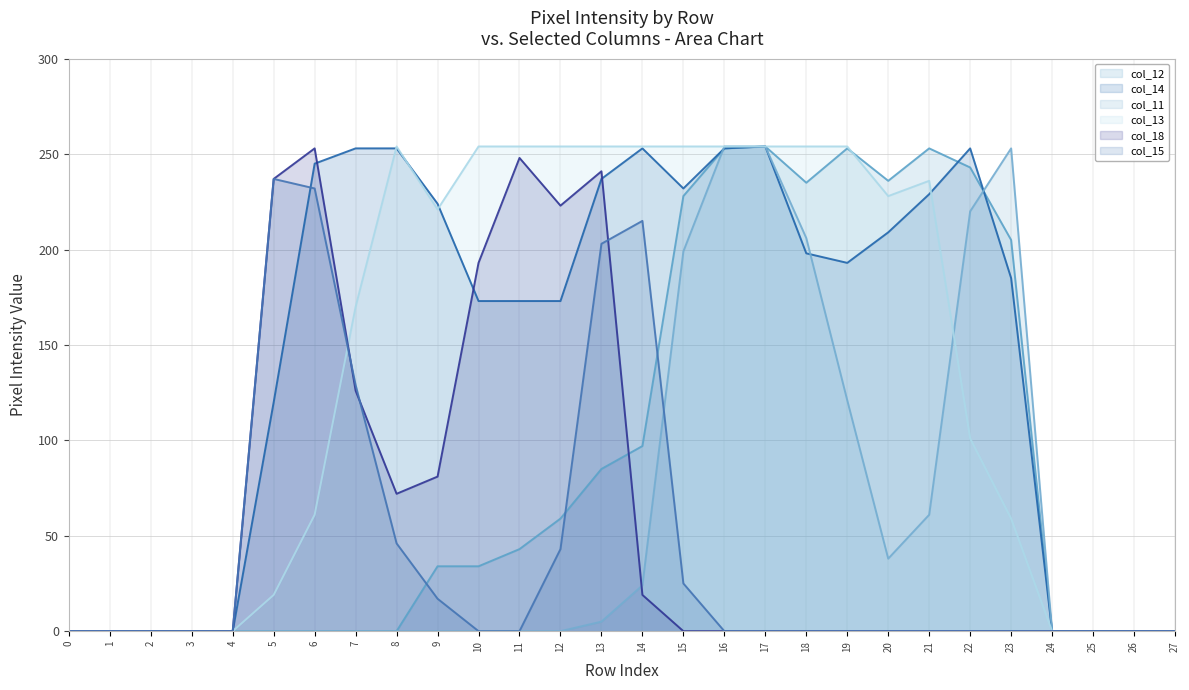

Reading left to right, list all the values displayed in this chart.

col_12: 0	0	0	0	0	0	0	0	0	34	34	43	59	85	97	228	253	254	235	253	236	253	243	205	0	0	0	0
col_14: 0	0	0	0	0	120	245	253	253	224	173	173	173	237	253	232	253	254	198	193	209	229	253	185	0	0	0	0
col_11: 0	0	0	0	0	0	0	0	0	0	0	0	0	5	24	199	254	254	206	121	38	61	220	253	0	0	0	0
col_13: 0	0	0	0	0	19	61	170	254	221	254	254	254	254	254	254	254	254	254	254	228	236	101	59	0	0	0	0
col_18: 0	0	0	0	0	237	253	126	72	81	193	248	223	241	19	0	0	0	0	0	0	0	0	0	0	0	0	0
col_15: 0	0	0	0	0	237	232	129	46	17	0	0	43	203	215	25	0	0	0	0	0	0	0	0	0	0	0	0